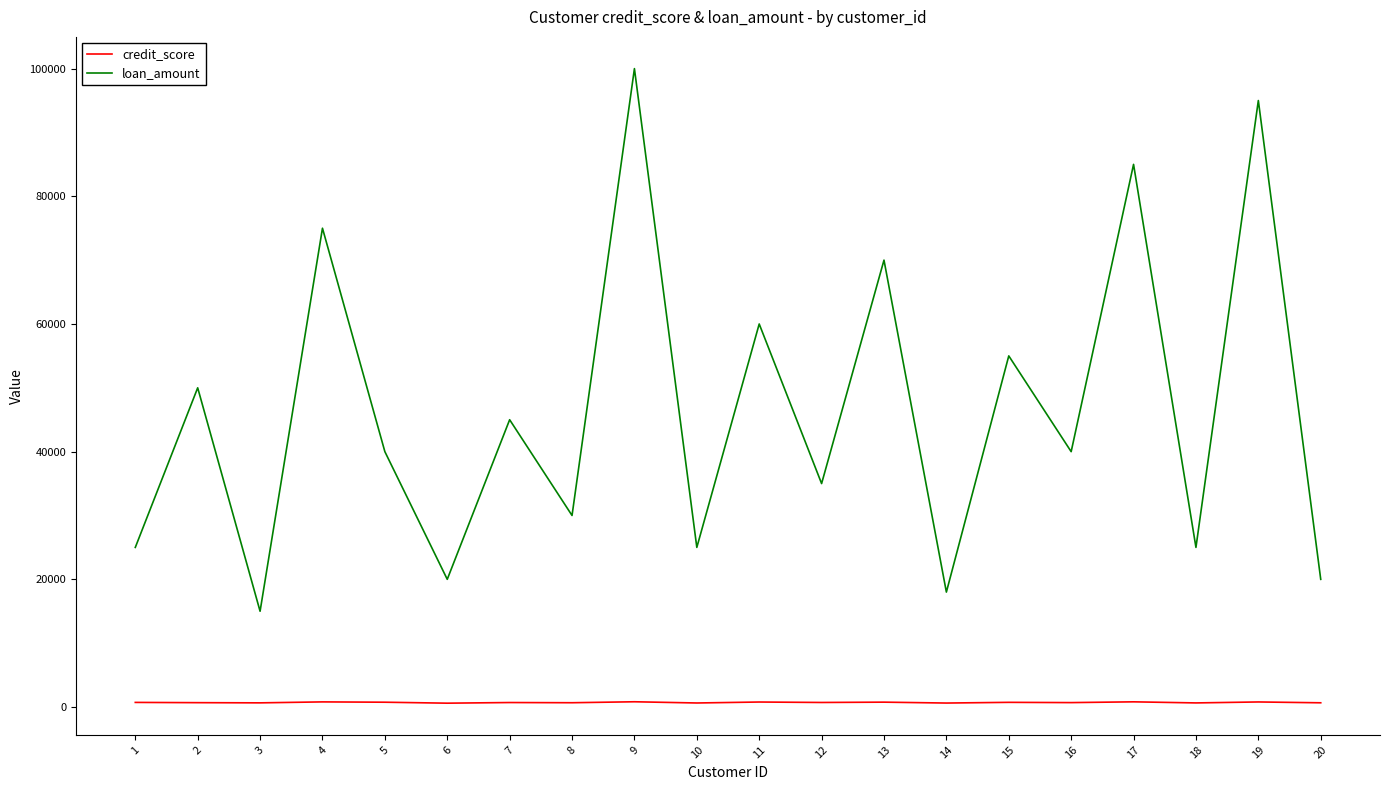

What is the difference between the highest and lowest values at 17?

84190